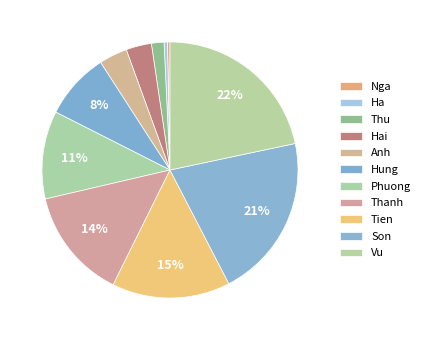

True or false: Anh accounts for 4% of the total.

True